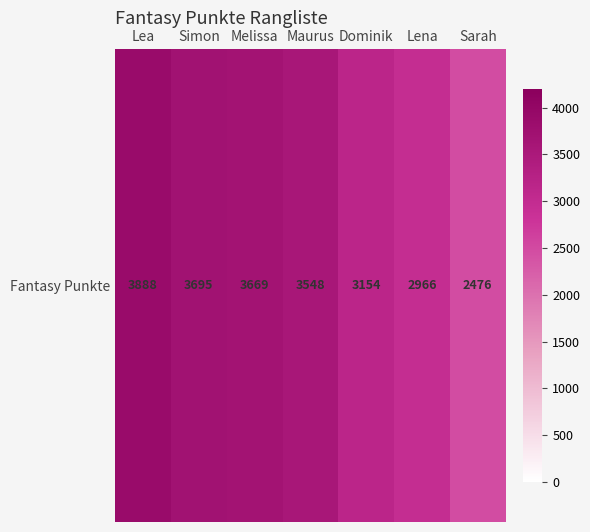

Reading left to right, list all the values displayed in this chart.

3888	3695	3669	3548	3154	2966	2476